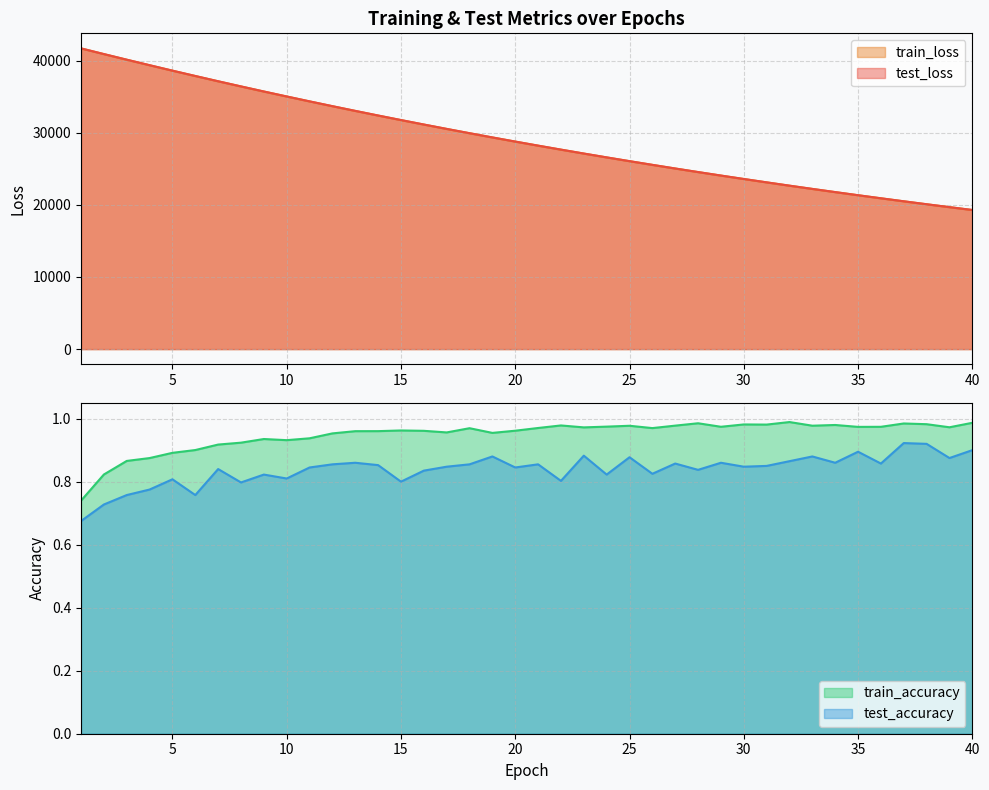

True or false: train_accuracy has more than 1 points higher than both neighbors.

True